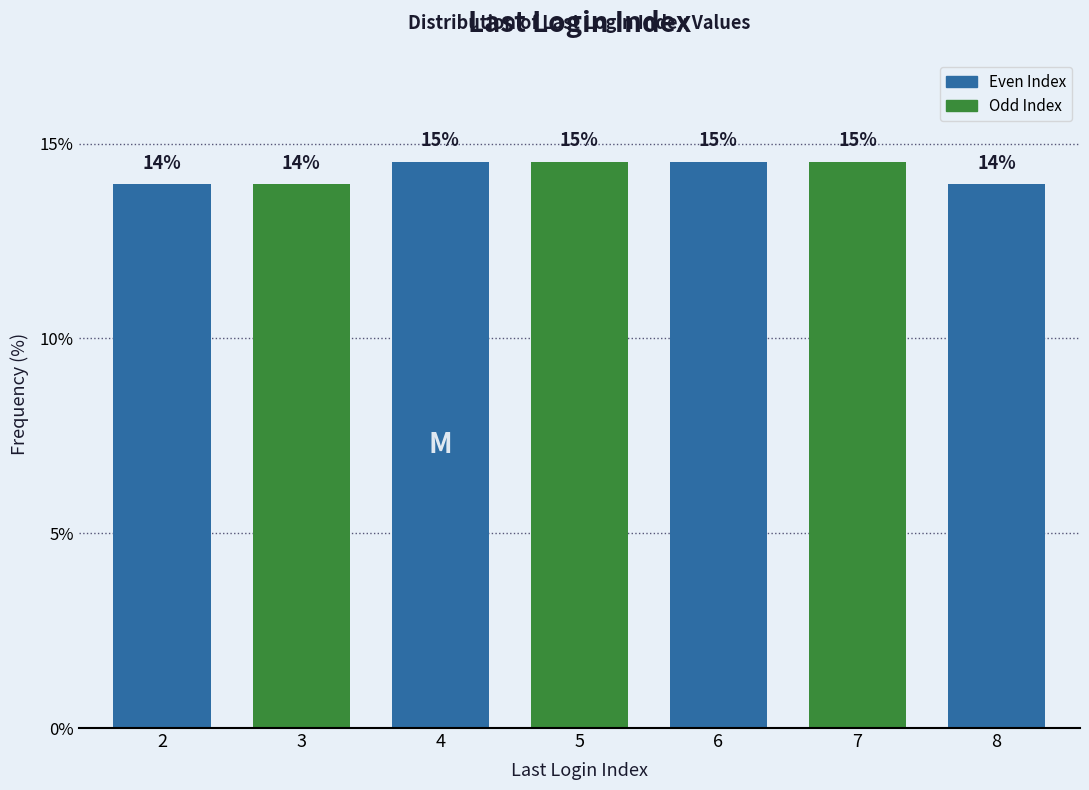

Are the bars horizontal?

No